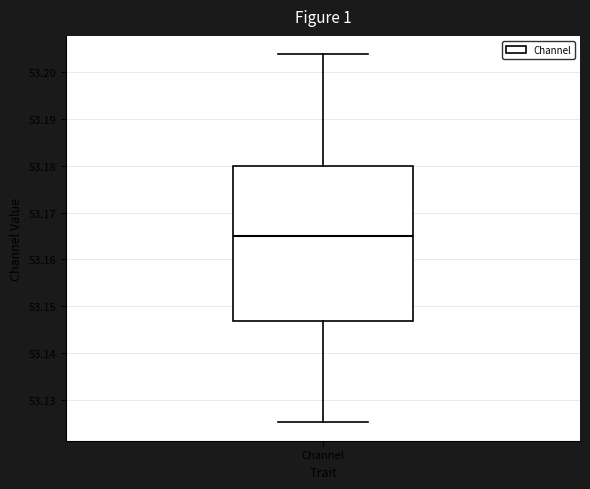

Where does the lower whisker of the box for Channel end on the y-axis? The values are not printed on the chart, so give them approximately, as read against the axis.

53.125